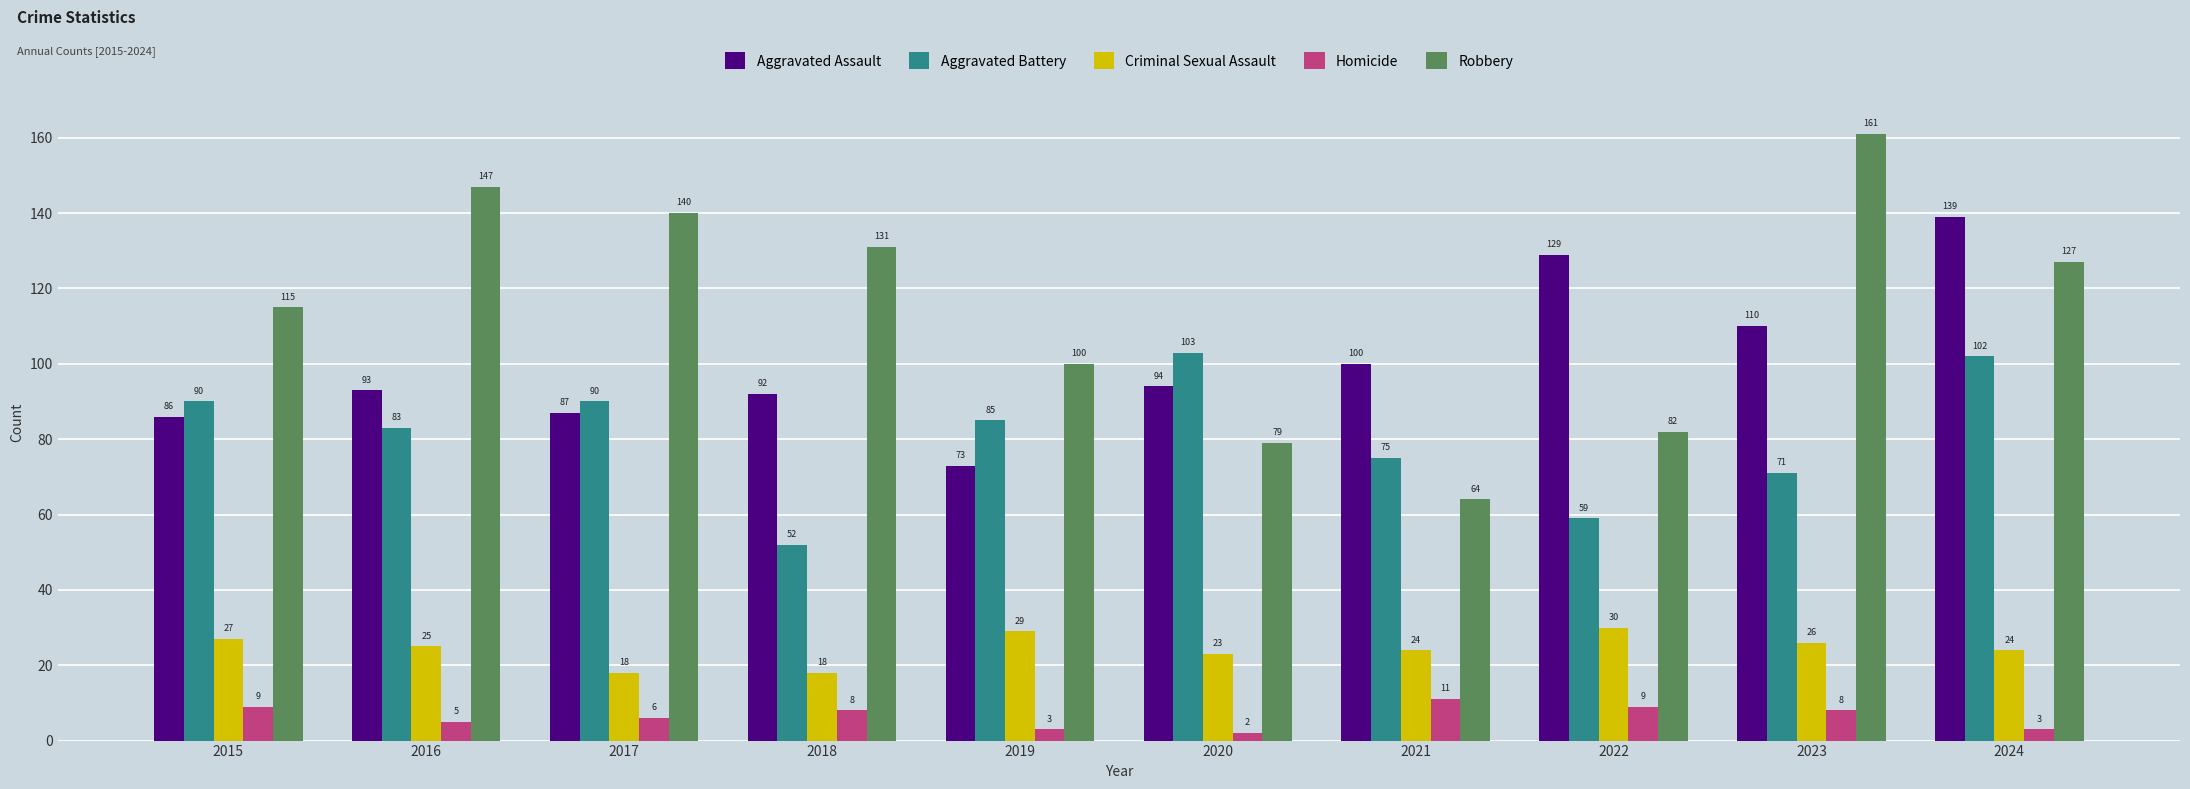

How many data points does each series have?

10